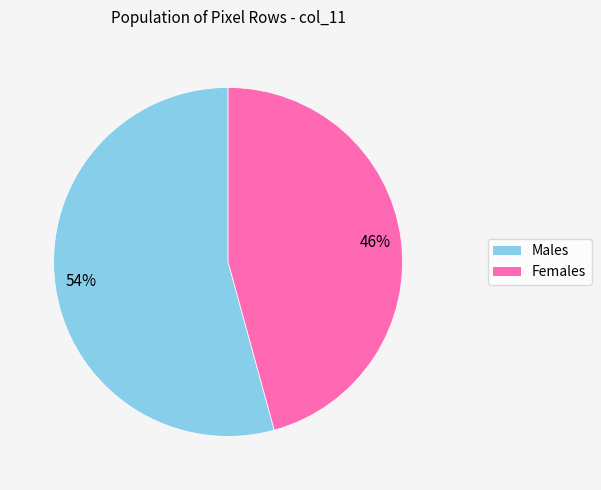

To the nearest percent, what is the average slice percentage?

50%